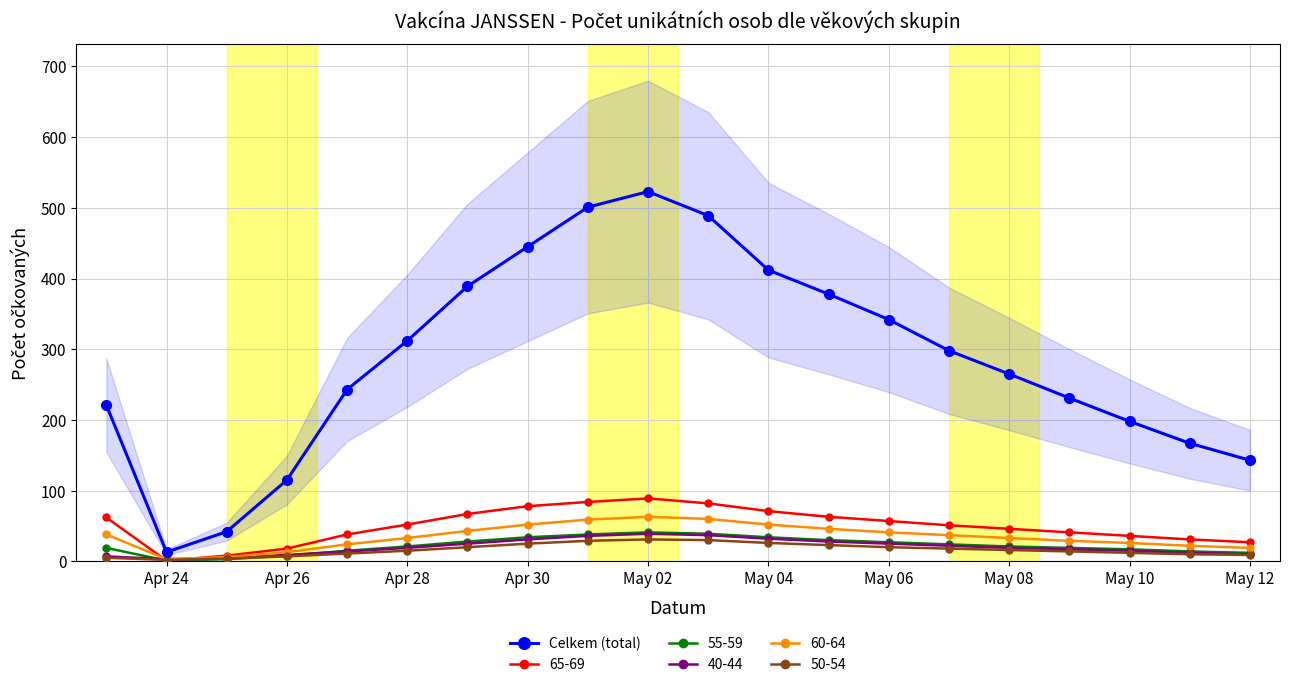

How many interior local valleys (lower than both neighbors) does the data have?

1